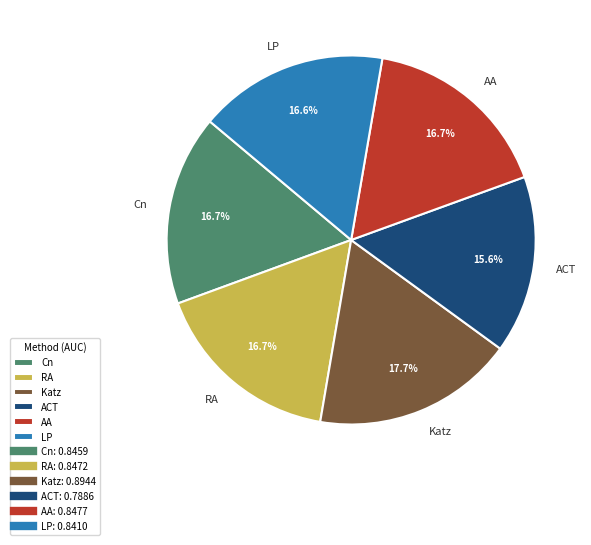

To the nearest percent, what portion does ACT represent?

16%